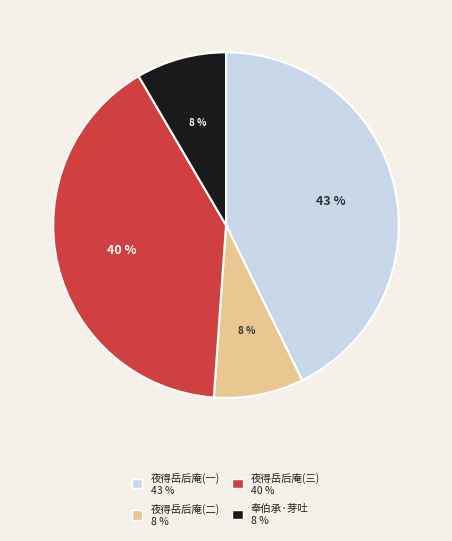

Which has a higher value, 夜得岳后庵(一) 43 % or 奉伯承·芽吐 8 %?

夜得岳后庵(一) 43 %